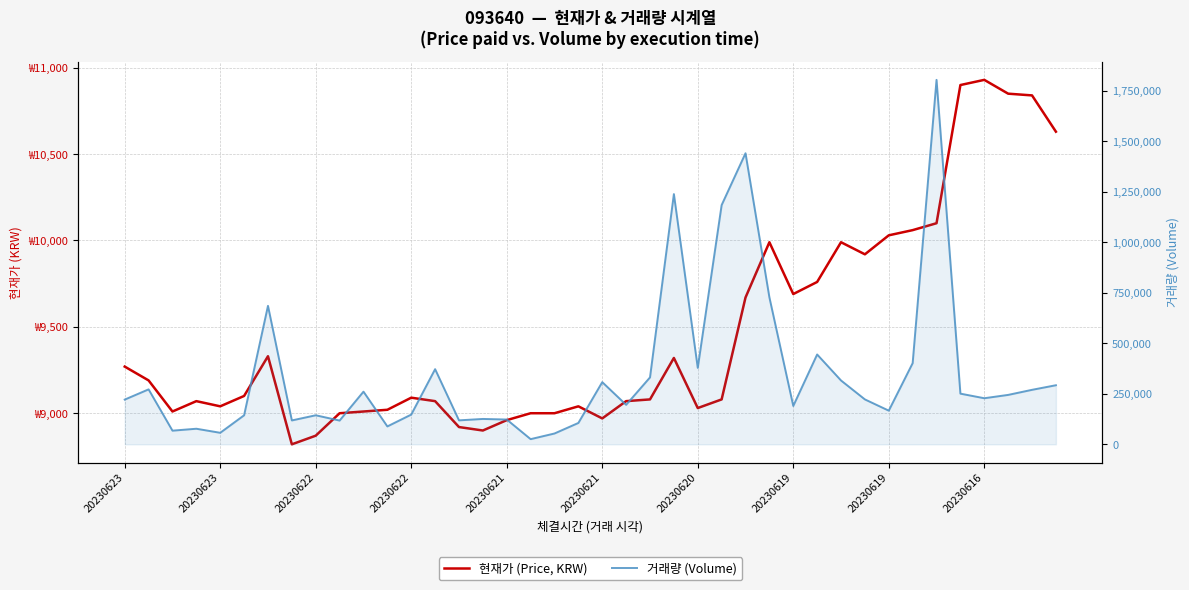

How many series are shown in this chart?

2